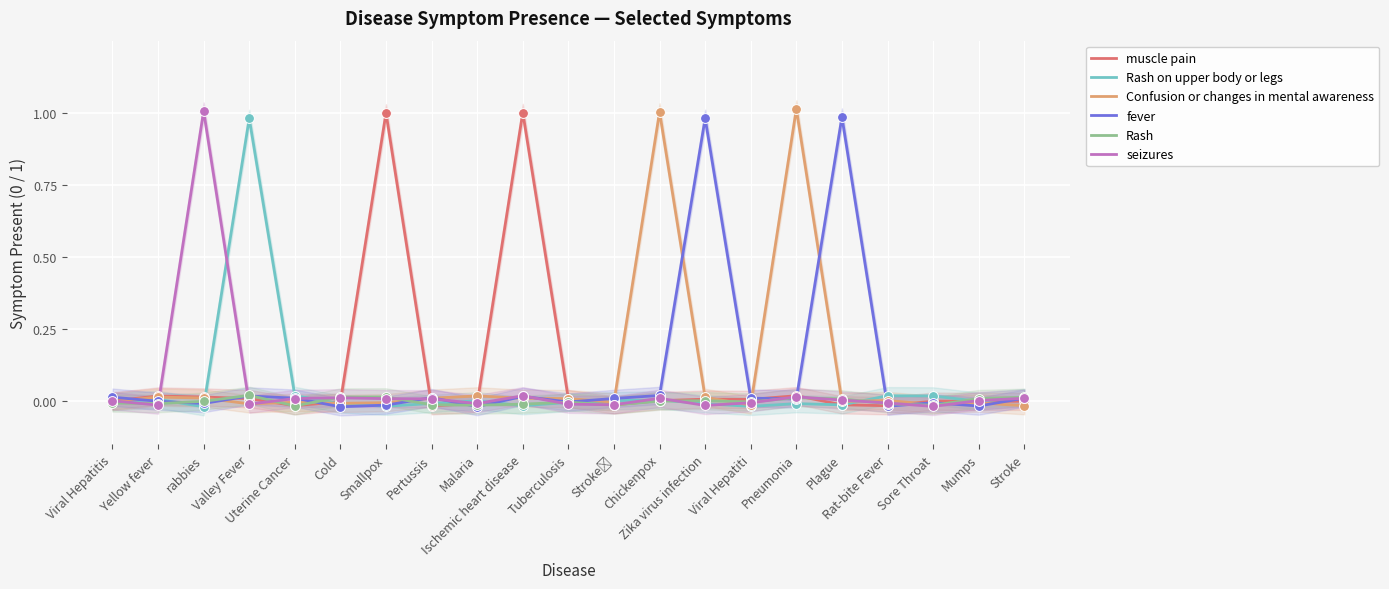

Which series has the widest spread of Y values?

Confusion or changes in mental awareness